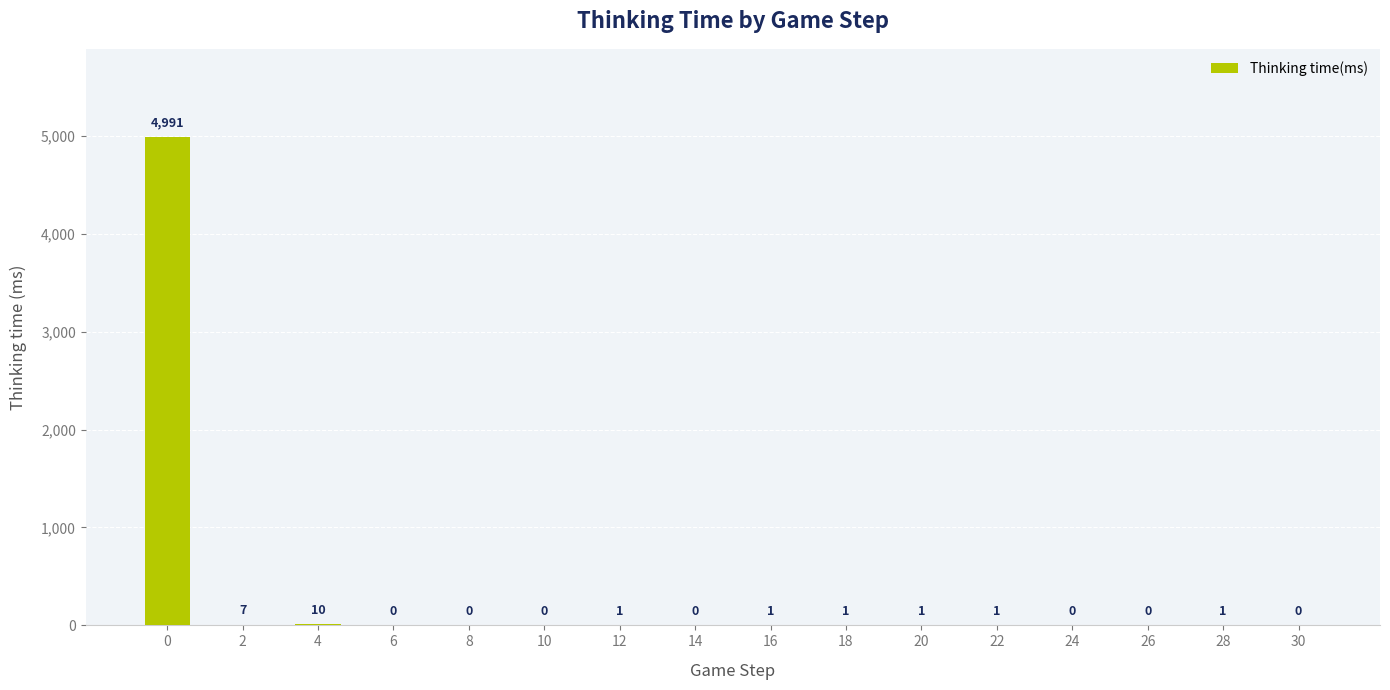

Reading left to right, extract all data points from this chart.

4991	7	10	0	0	0	1	0	1	1	1	1	0	0	1	0